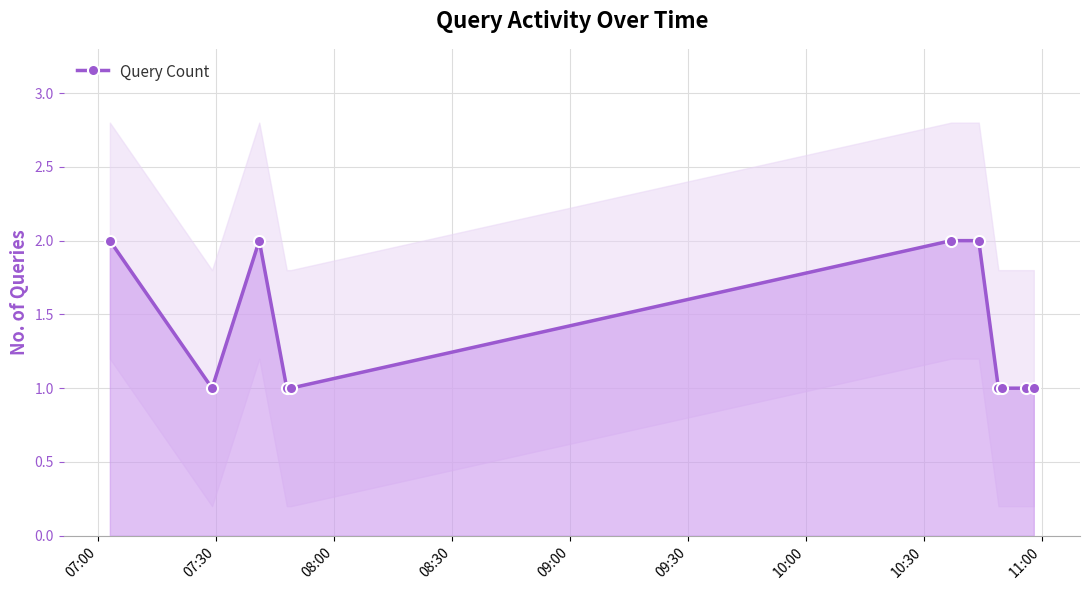

How many values are between 1 and 2?

11